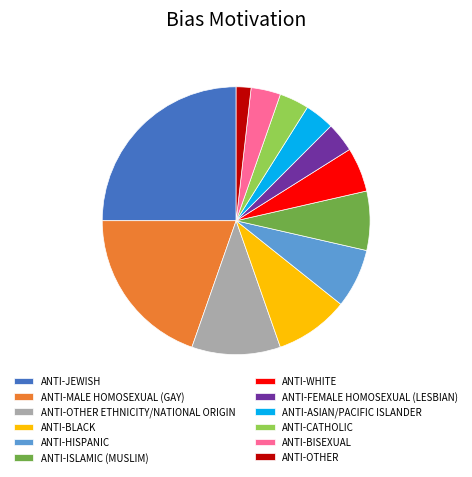

Do ANTI-OTHER and ANTI-OTHER ETHNICITY/NATIONAL ORIGIN together represent more than half of the pie?

No